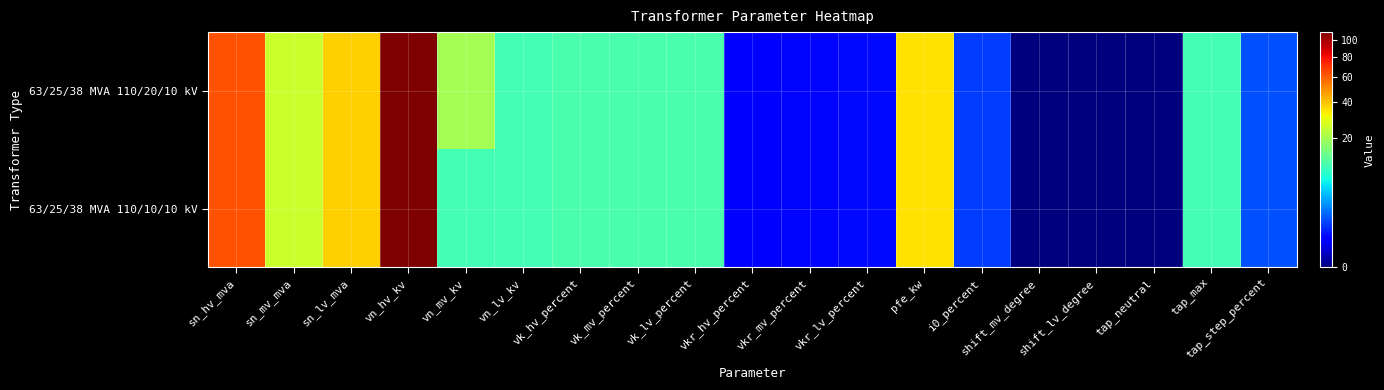

Reading right to left, extract all data points from this chart.

63/25/38 MVA 110/20/10 kV: tap_step_percent=1.2	tap_max=10.0	tap_neutral=0.0	shift_lv_degree=0.0	shift_mv_degree=0.0	i0_percent=0.9	pfe_kw=35.0	vkr_lv_percent=0.3	vkr_mv_percent=0.3	vkr_hv_percent=0.3	vk_lv_percent=10.4	vk_mv_percent=10.4	vk_hv_percent=10.4	vn_lv_kv=10.0	vn_mv_kv=20.0	vn_hv_kv=110.0	sn_lv_mva=38.0	sn_mv_mva=25.0	sn_hv_mva=63.0
63/25/38 MVA 110/10/10 kV: tap_step_percent=1.2	tap_max=10.0	tap_neutral=0.0	shift_lv_degree=0.0	shift_mv_degree=0.0	i0_percent=0.9	pfe_kw=35.0	vkr_lv_percent=0.3	vkr_mv_percent=0.3	vkr_hv_percent=0.3	vk_lv_percent=10.4	vk_mv_percent=10.4	vk_hv_percent=10.4	vn_lv_kv=10.0	vn_mv_kv=10.0	vn_hv_kv=110.0	sn_lv_mva=38.0	sn_mv_mva=25.0	sn_hv_mva=63.0